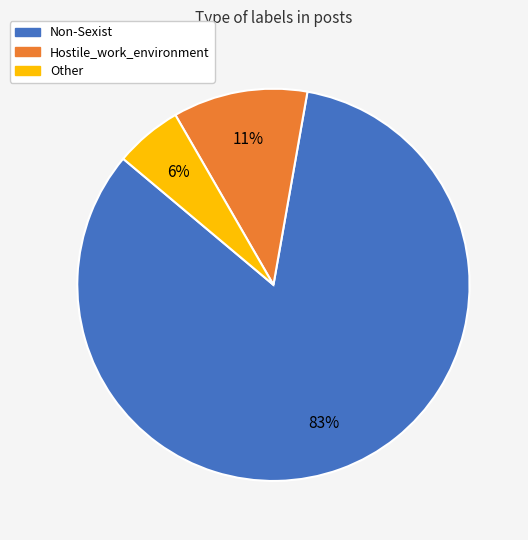

Rank the categories by value from highest to lowest.

Non-Sexist, Hostile_work_environment, Other